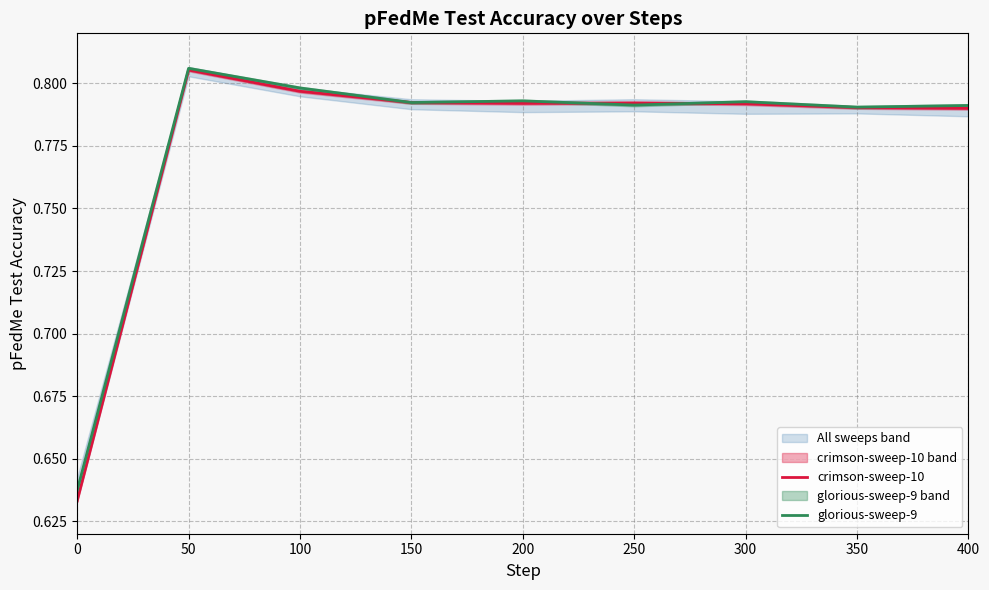

Does the chart display data point markers on the line(s)?

No